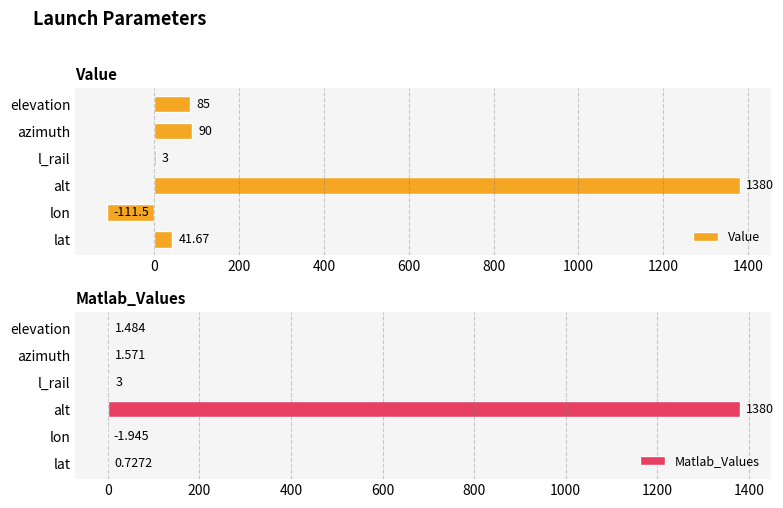

Is it true that Value equals -111.5 at lon?

True